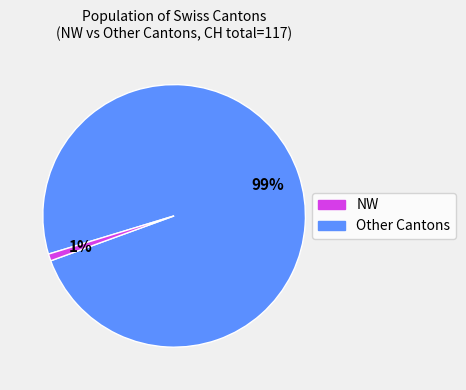

Is there any slice that represents more than half of the pie?

Yes